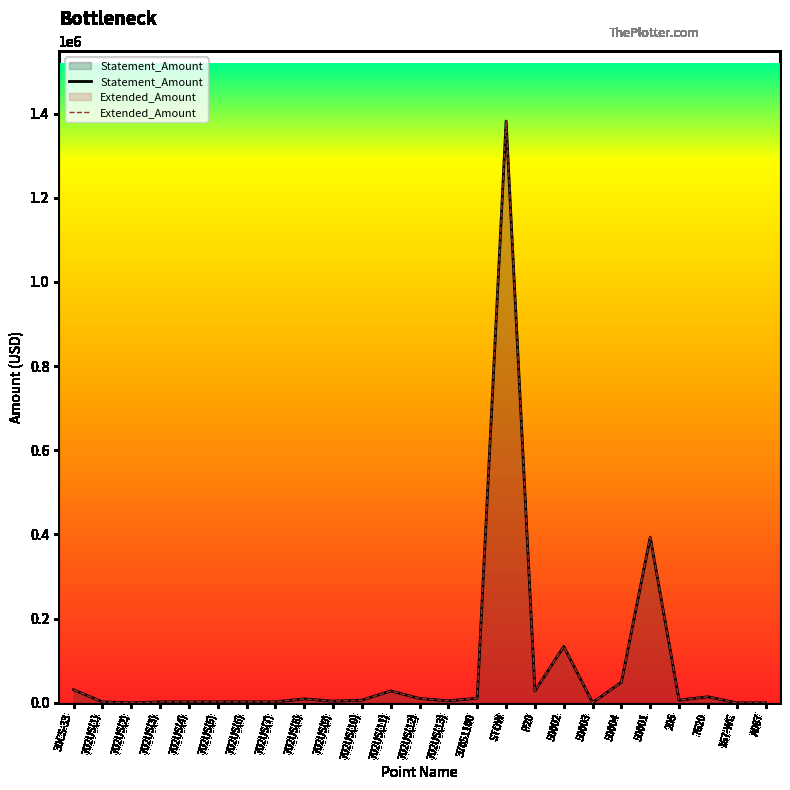

What is the value of the Extended_Amount point at the 19th from the left?

627.4